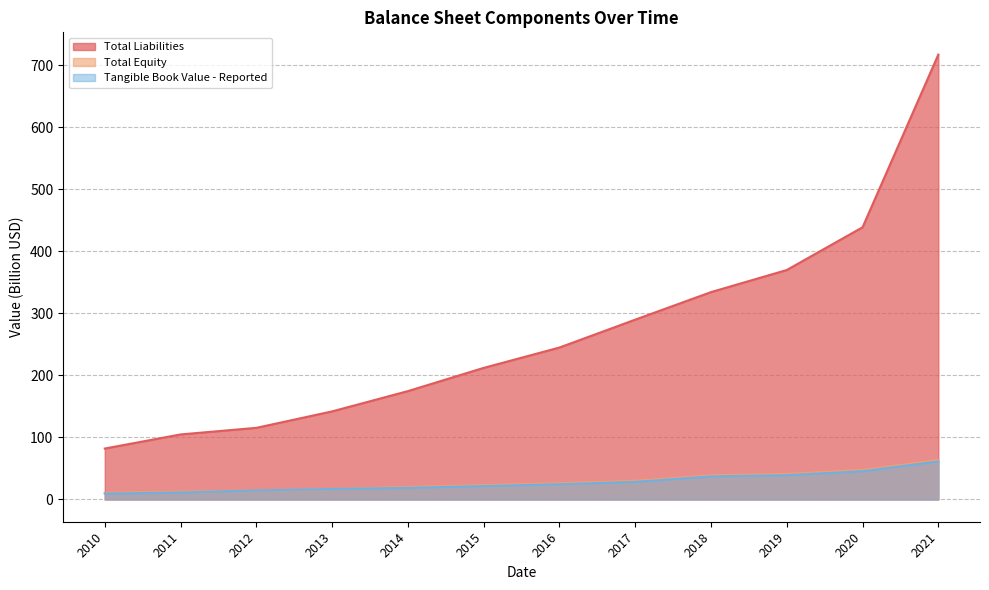

True or false: Tangible Book Value - Reported has more than 0 points higher than both neighbors.

False